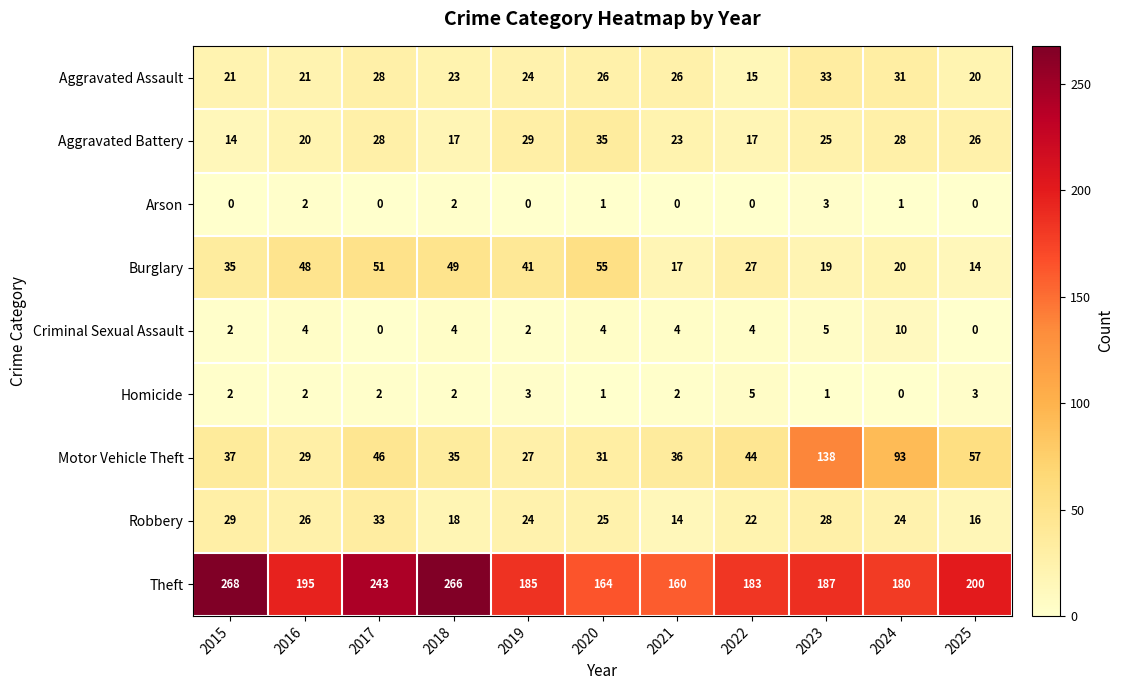

At which label does Robbery first exceed 24?

2015